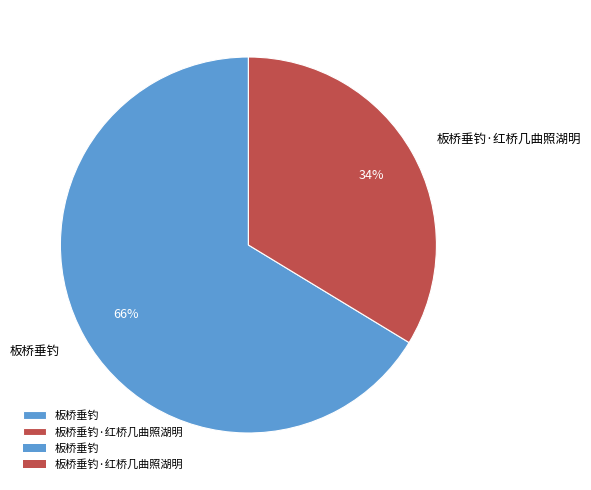

Combined, do 板桥垂钓·红桥几曲照湖明 and 板桥垂钓 account for over 50%?

Yes